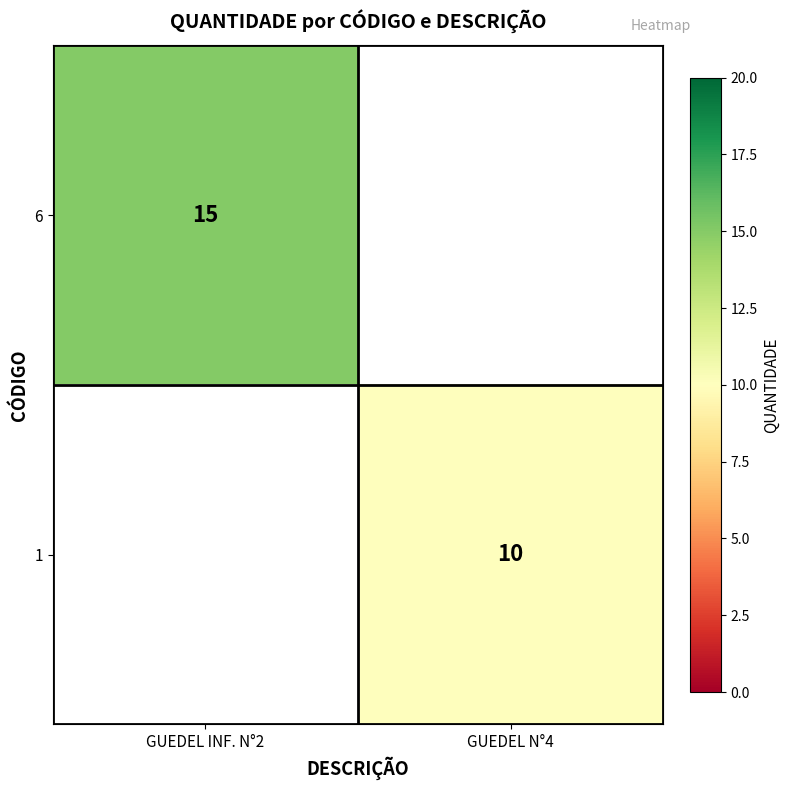

At how many categories does at least one series exceed 12?

1